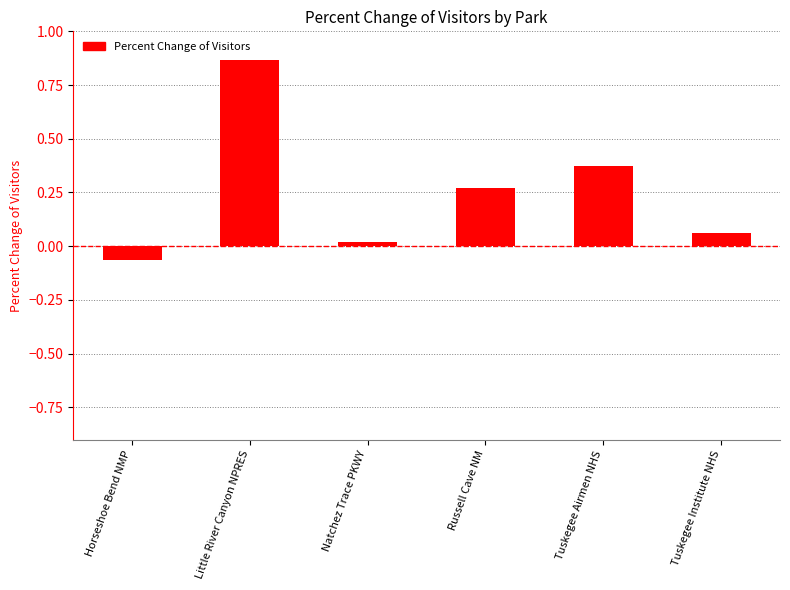

How many values exceed 0?

5